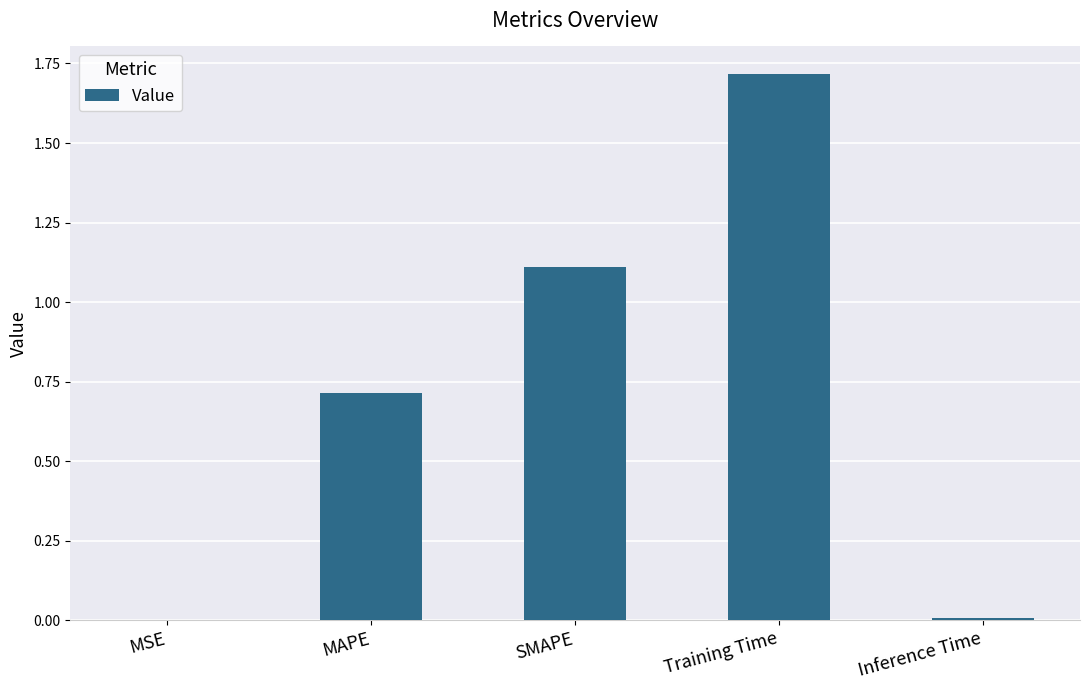

What value does the data have at Training Time?

1.7